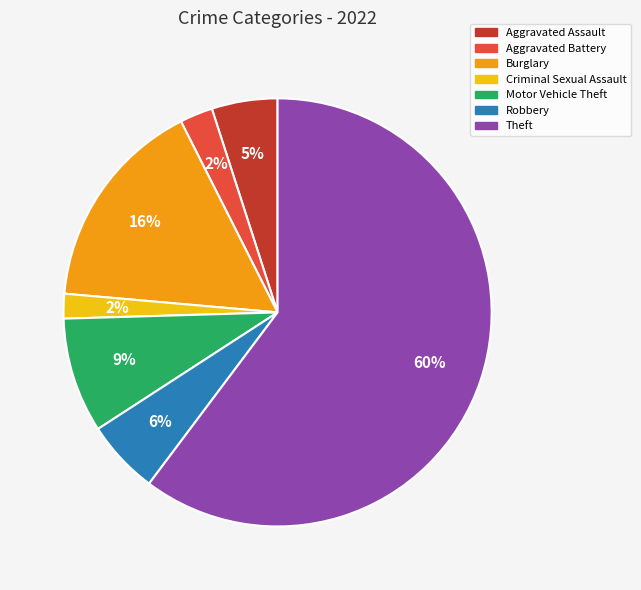

Which category has the biggest portion of the pie?

Theft